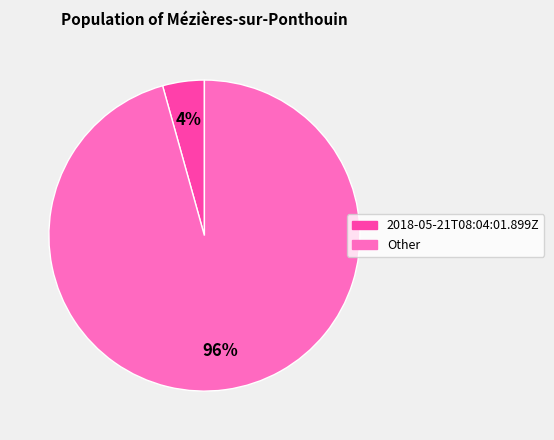

Is it true that Other is 96% of the pie?

True